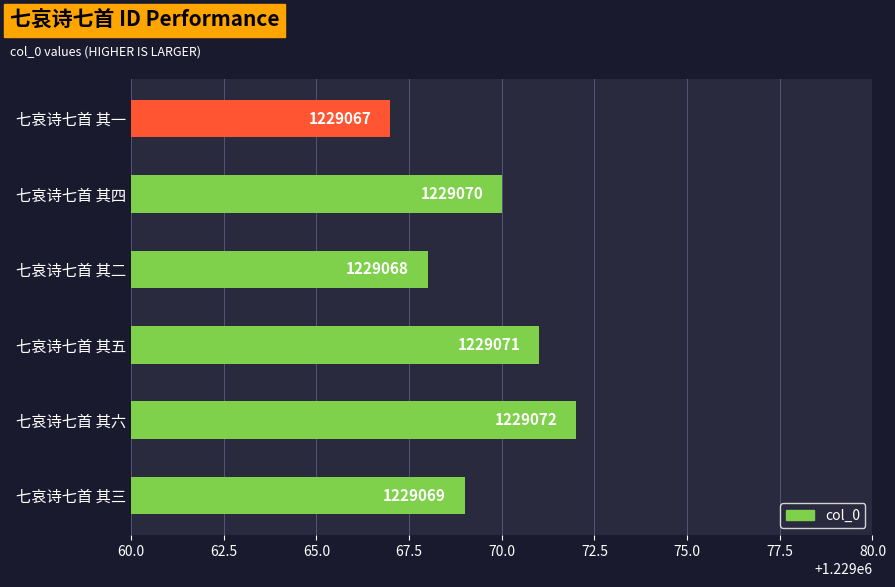

The chart shows a value of 1684187 at 七哀诗七首 其六. True or false?

False